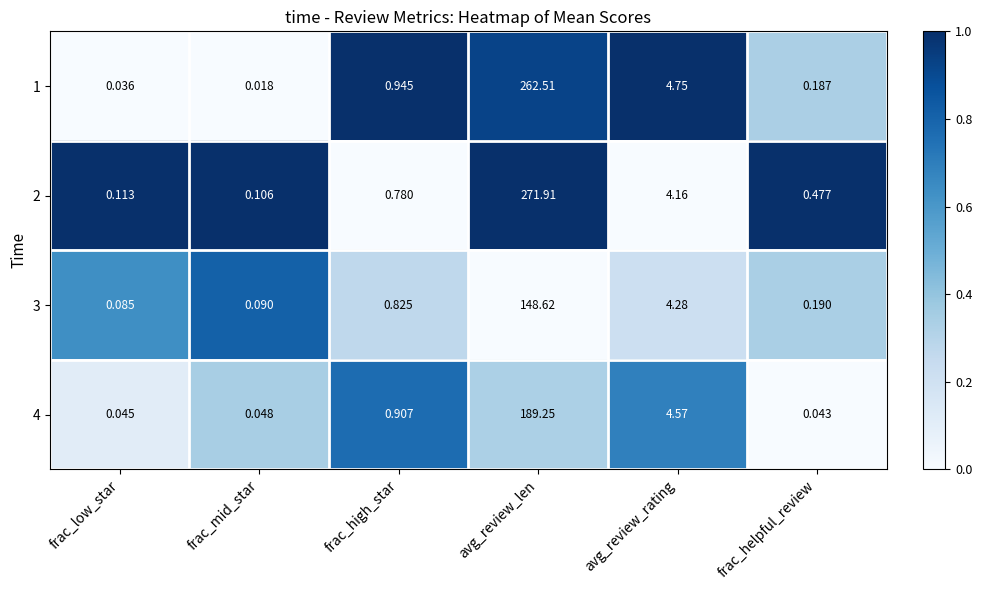

Is the value of 1 at avg_review_rating greater than the value of 3 at frac_high_star?

Yes